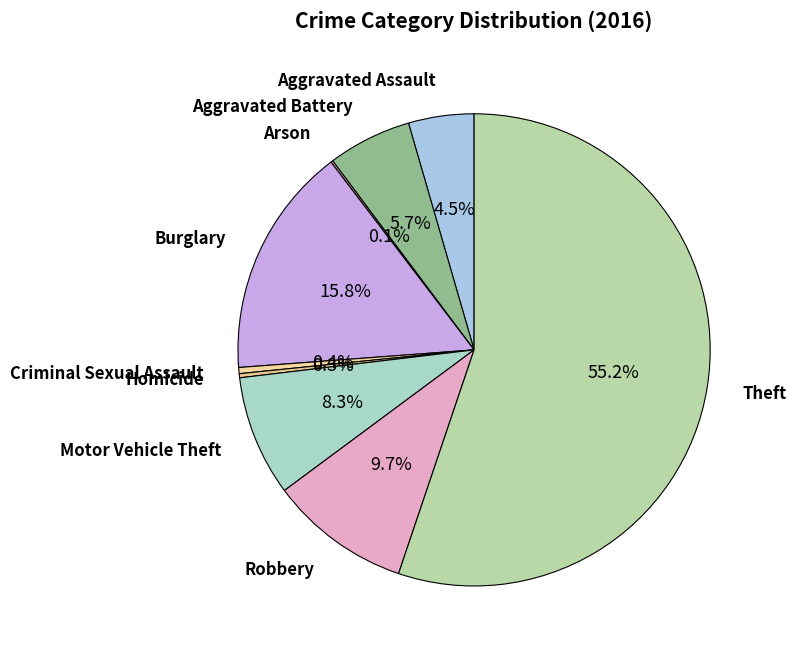

What is the majority slice?

Theft